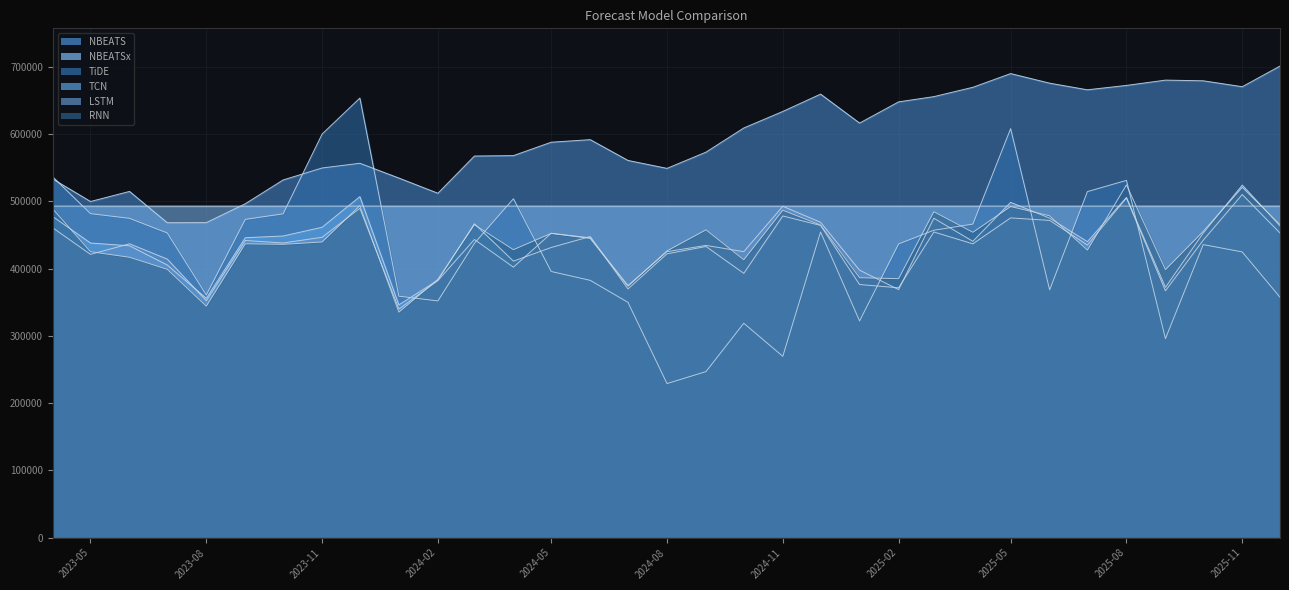

What position from the left is 2025-04-01?

25